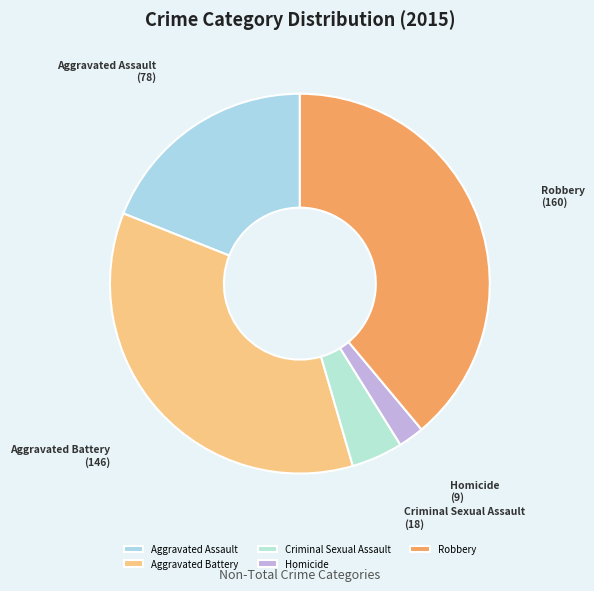

Is Robbery the majority of the pie?

No